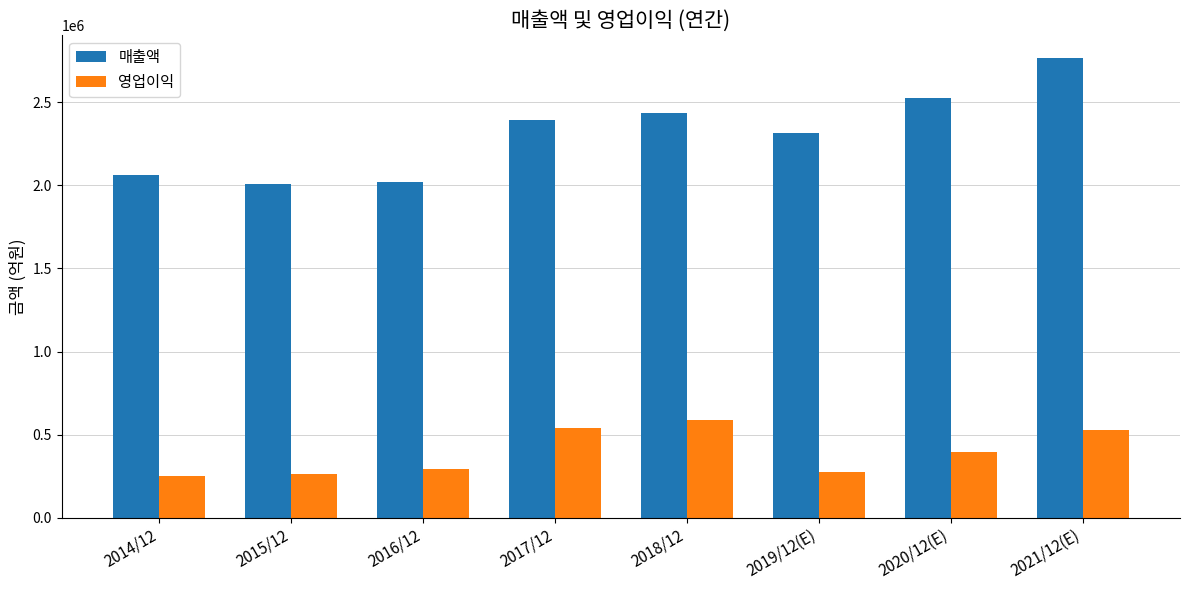

Is the value of 영업이익 at 2014/12 greater than the value of 매출액 at 2018/12?

No